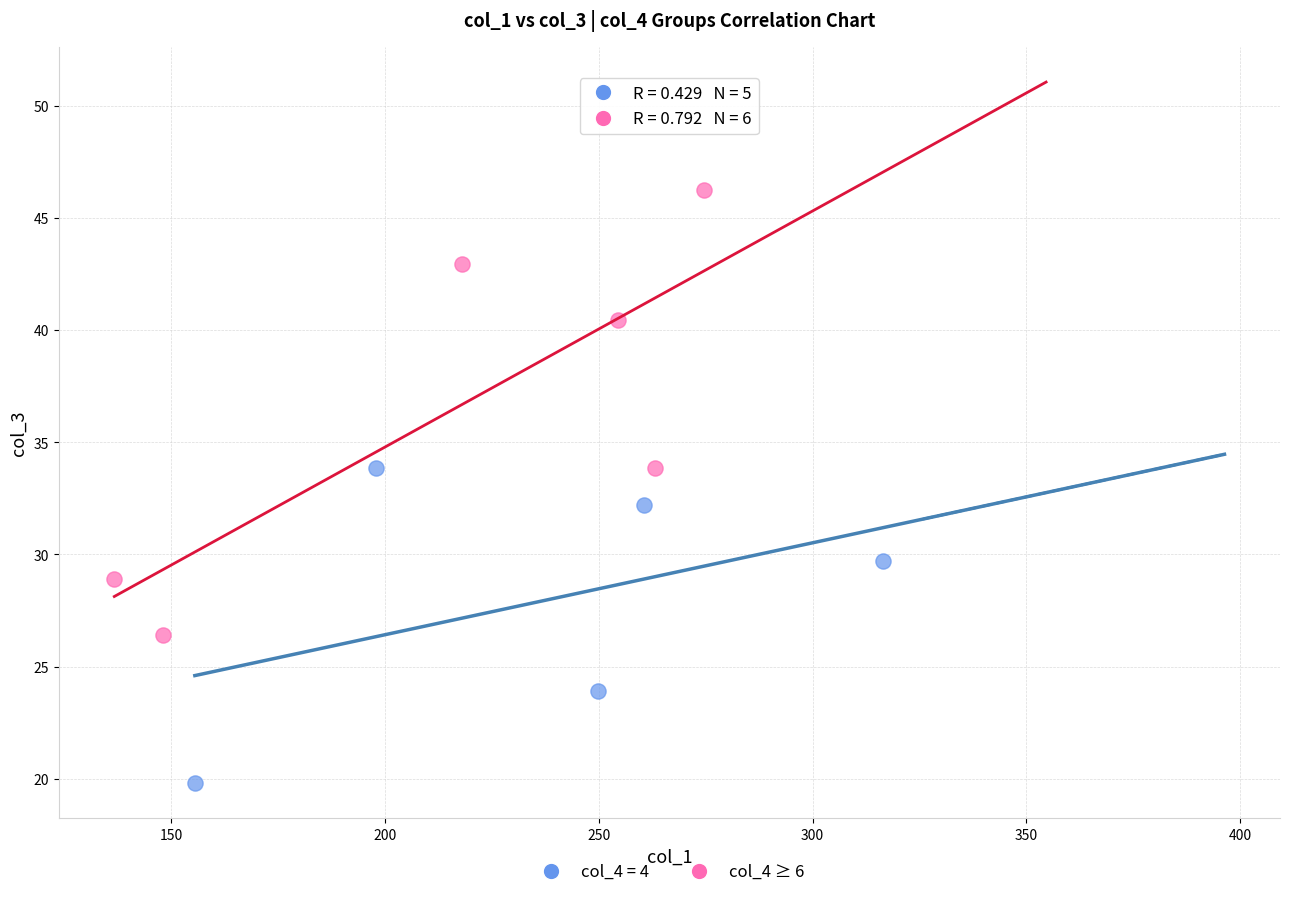

Which series reaches the minimum Y coordinate?

col_4 = 4